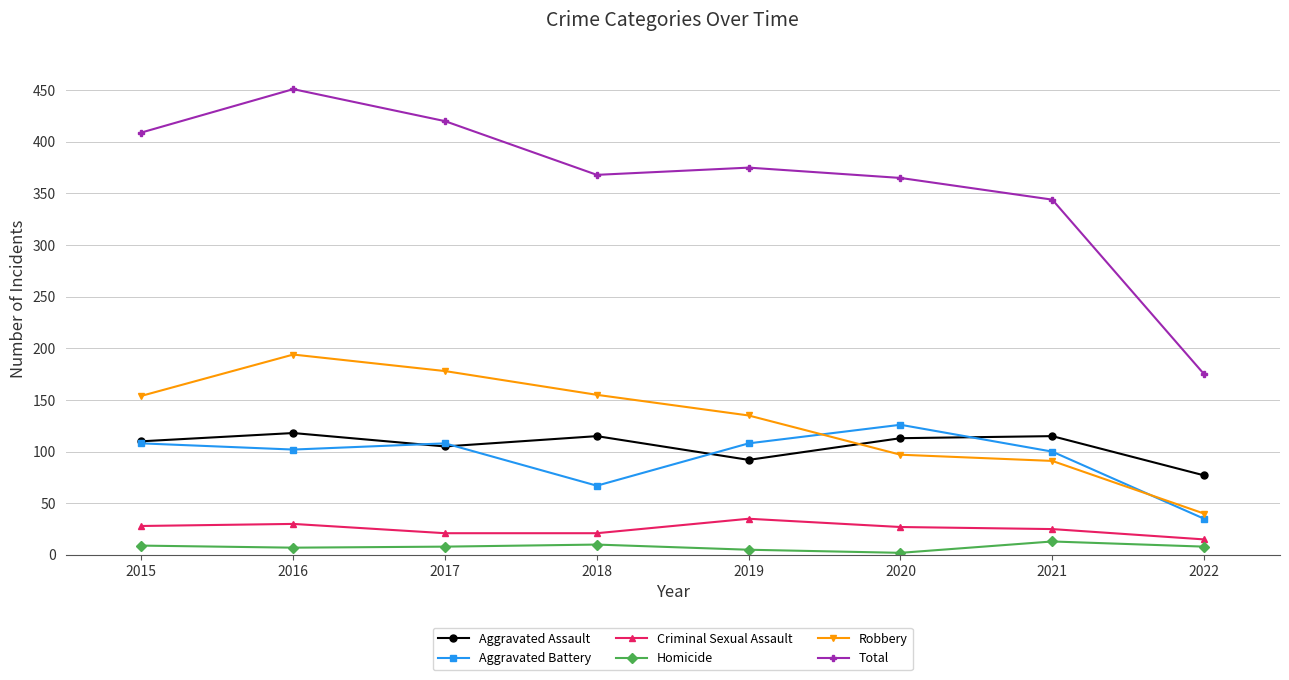

At which category does Aggravated Assault reach its first local peak?

2016